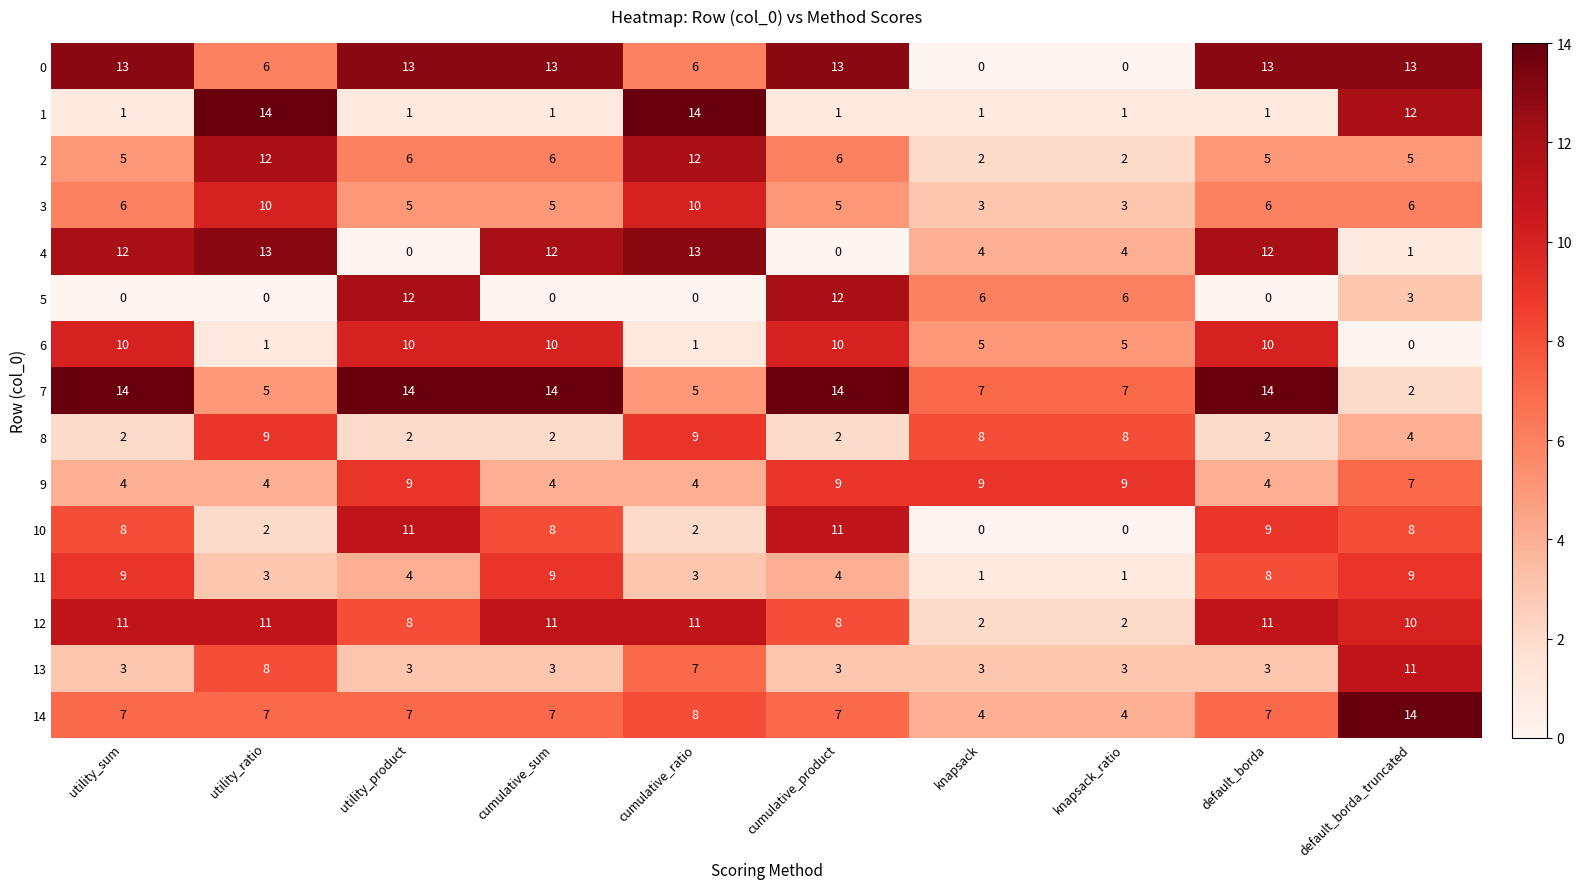

Rank the series at utility_ratio from highest to lowest value.

1, 4, 2, 12, 3, 8, 13, 14, 0, 7, 9, 11, 10, 6, 5